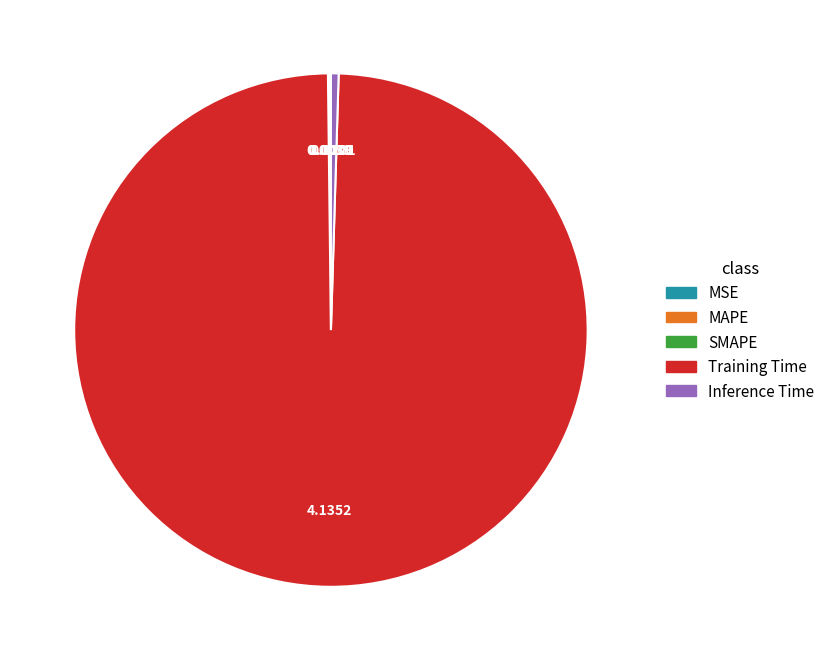

Is Inference Time the majority of the pie?

No